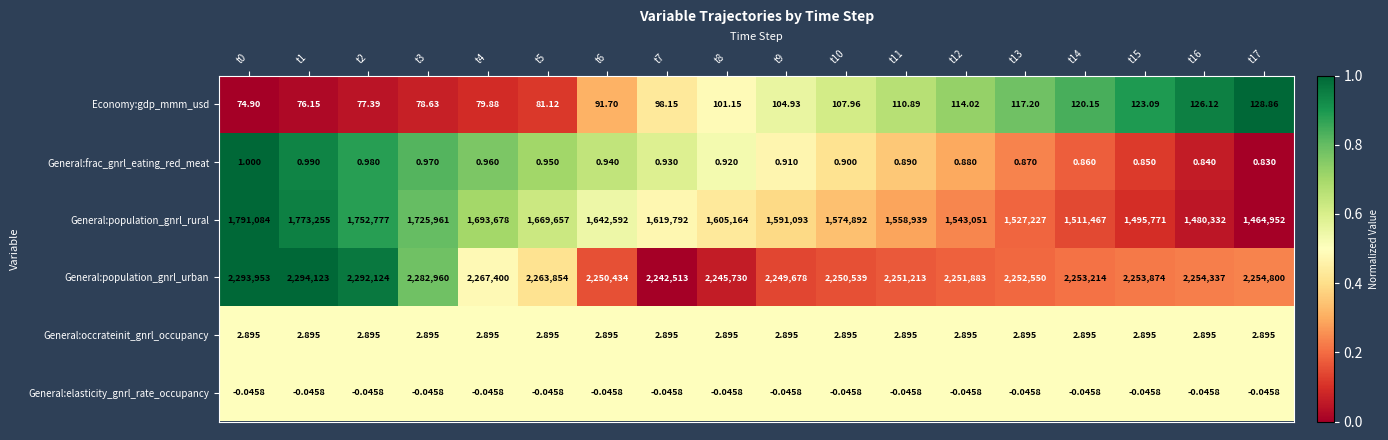

List the series in order of their peak value, highest first.

General:population_gnrl_urban, General:population_gnrl_rural, Economy:gdp_mmm_usd, General:occrateinit_gnrl_occupancy, General:frac_gnrl_eating_red_meat, General:elasticity_gnrl_rate_occupancy